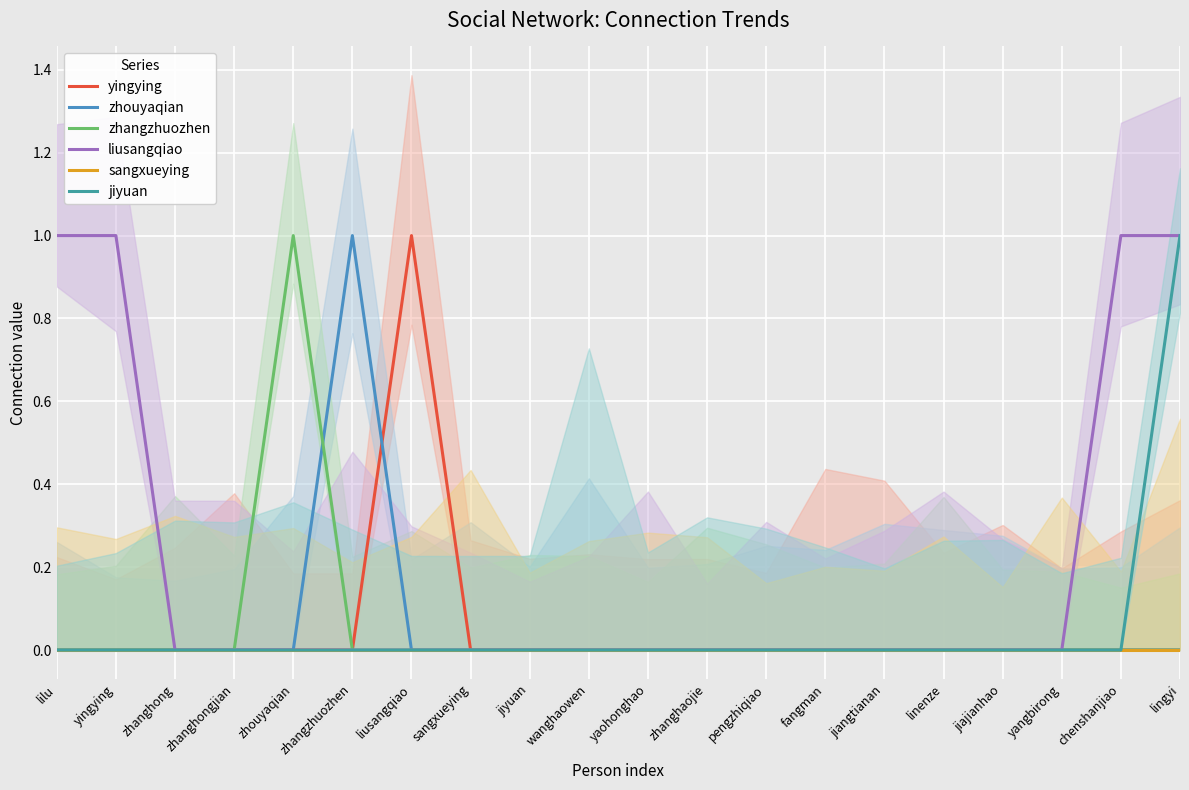

The zhangzhuozhen series shows 0 at jiyuan. True or false?

True